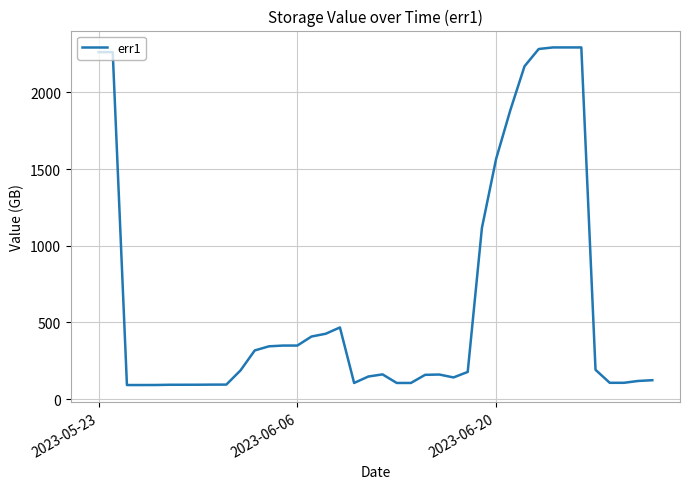

What is the difference between the maximum and minimum values?

2202.3